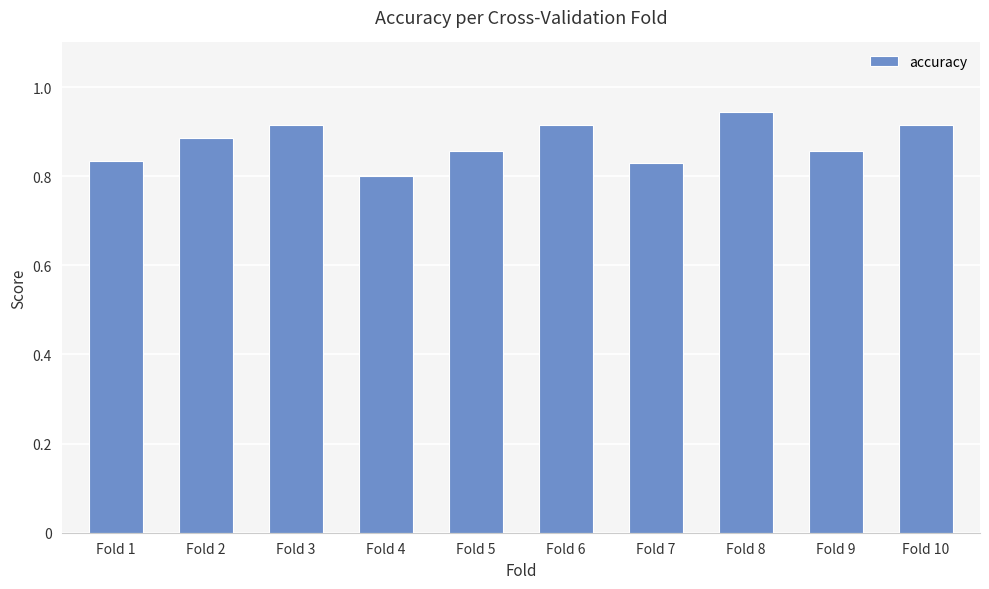

What is the difference between the second highest and second lowest values?

0.1